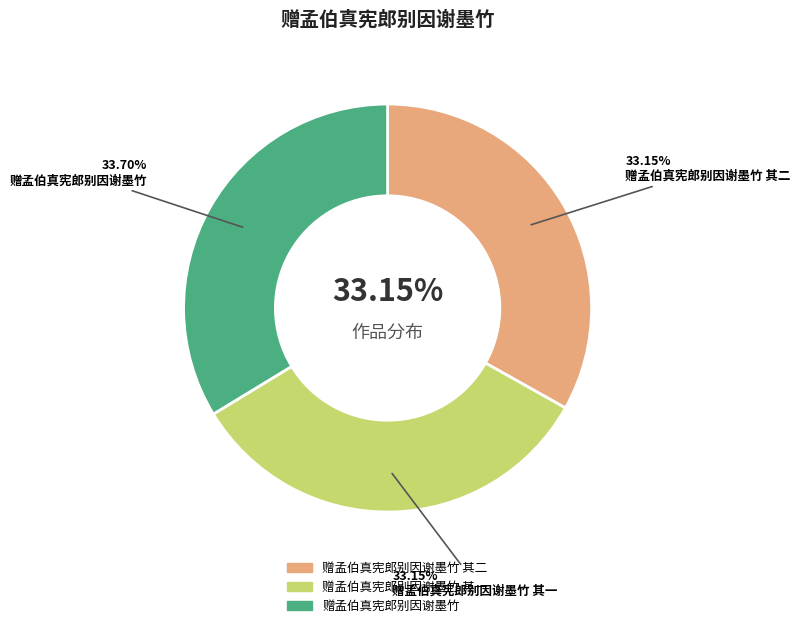

What is the largest slice in the pie chart?

赠孟伯真宪郎别因谢墨竹